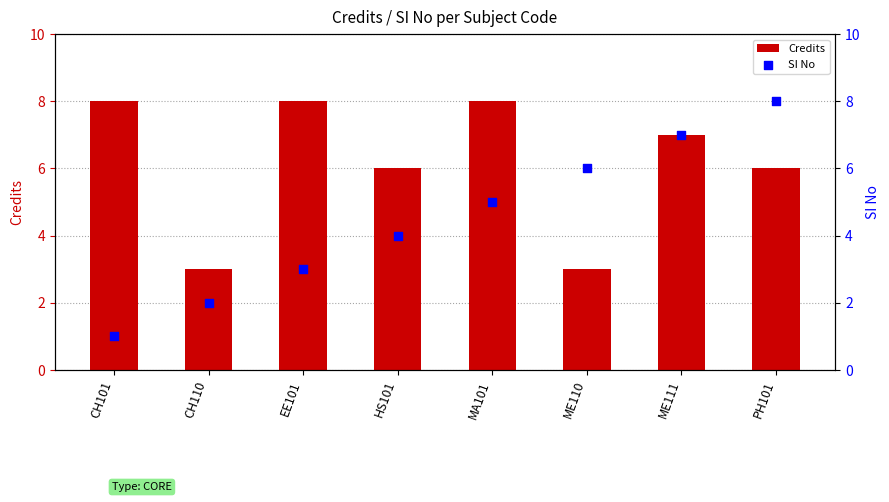

At which category is the sum across all series the highest?

ME111